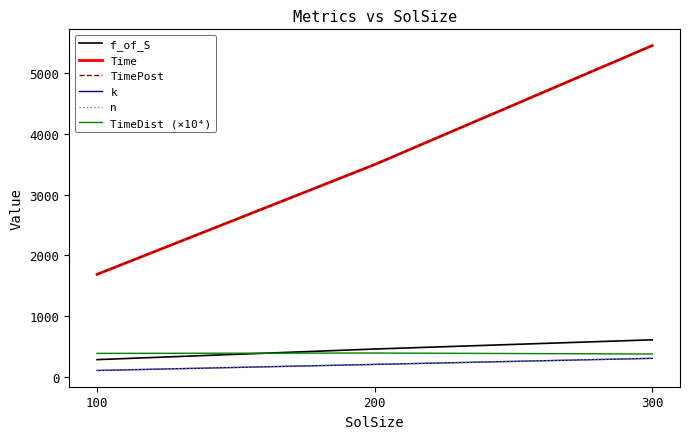

Does the chart display data point markers on the line(s)?

No